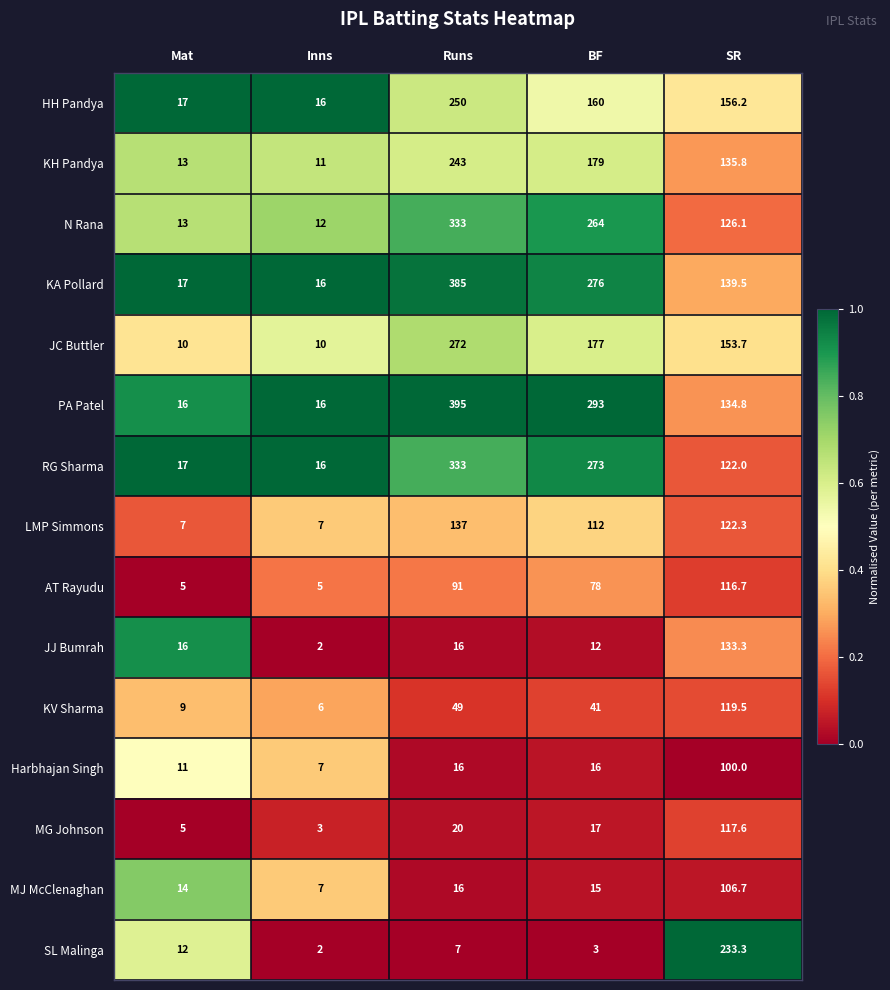

Which series has the largest total across all categories?

PA Patel